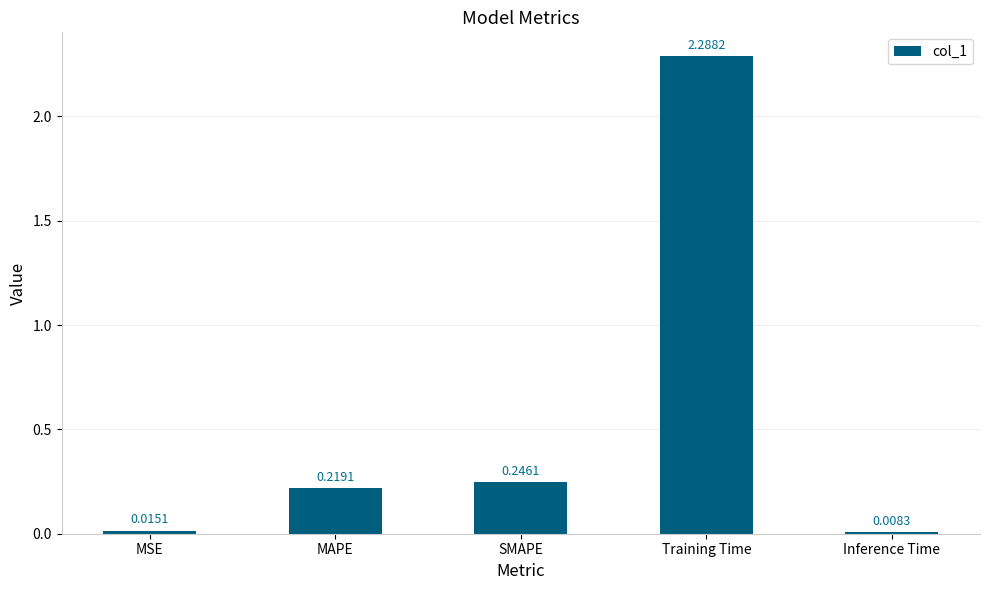

Does the chart contain any negative values?

No